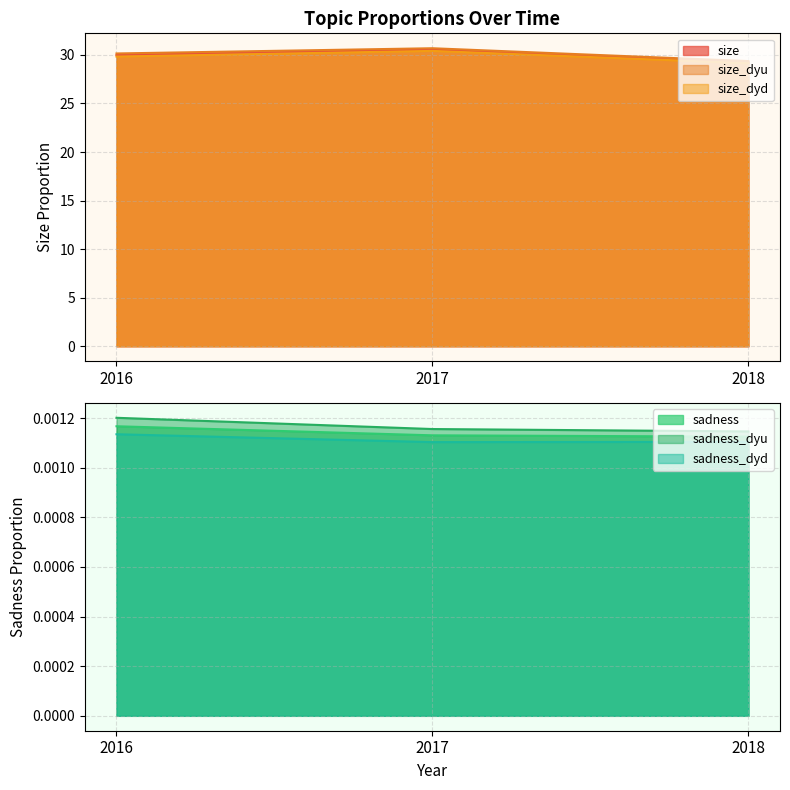

What are all the series names shown in the legend?

size, size_dyu, size_dyd, sadness, sadness_dyu, sadness_dyd